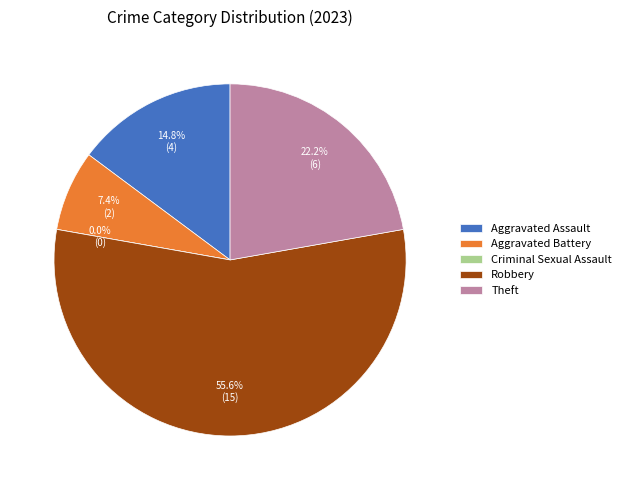

Which category has the smallest portion of the pie?

Criminal Sexual Assault